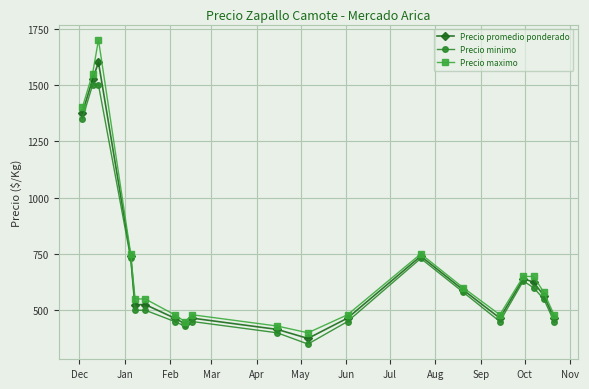

What is the lowest value of the Precio minimo series?

350